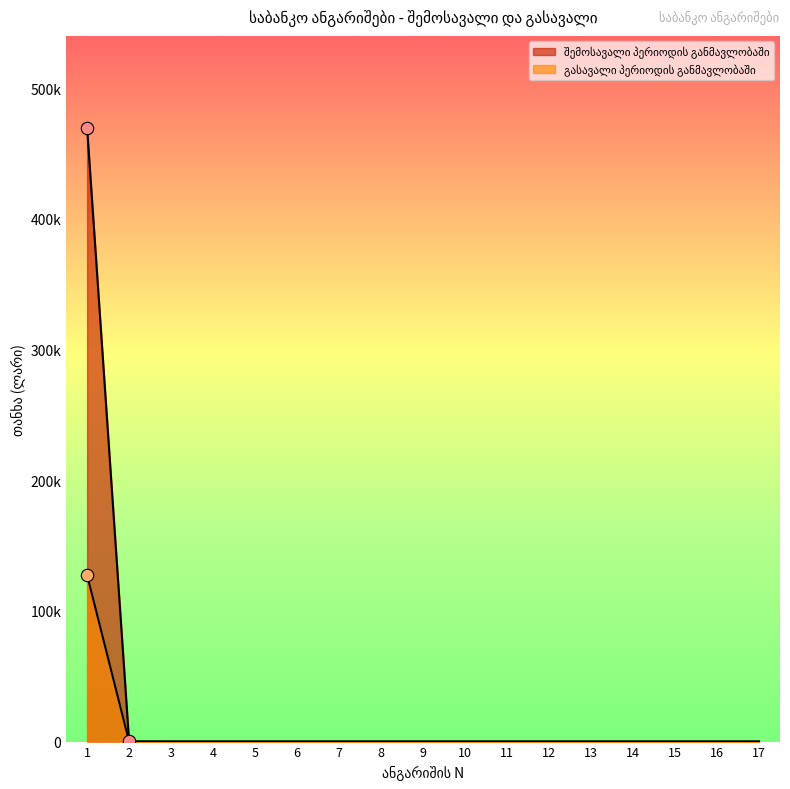

Which series contains the lowest Y value?

შემოსავალი პერიოდის განმავლობაში